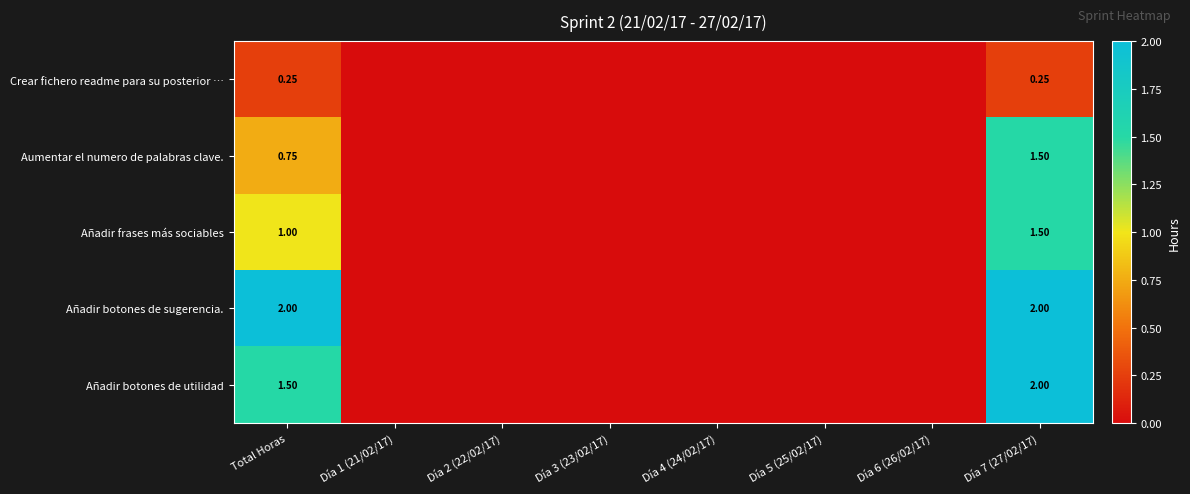

Between Total Horas and Día 7 (27/02/17), which series saw the biggest shift?

Aumentar el numero de palabras clave.